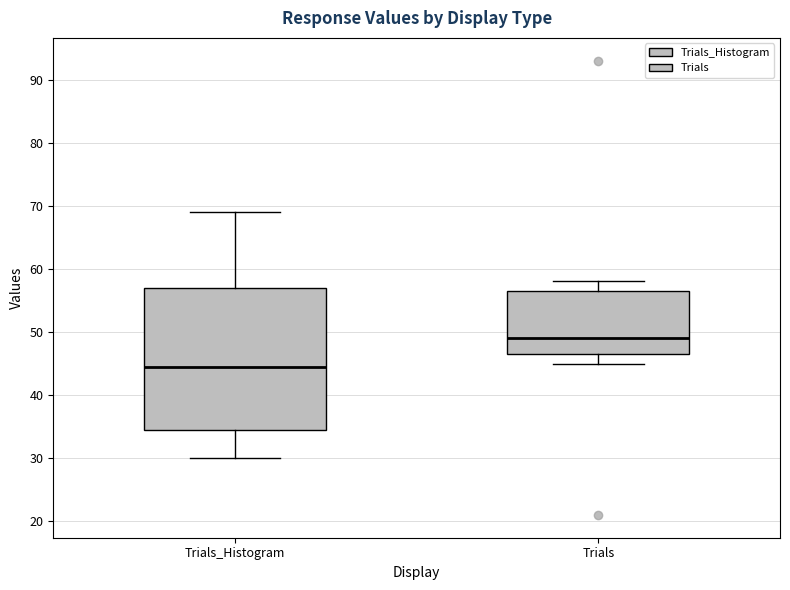

Which box's median line is the lowest?

Trials_Histogram